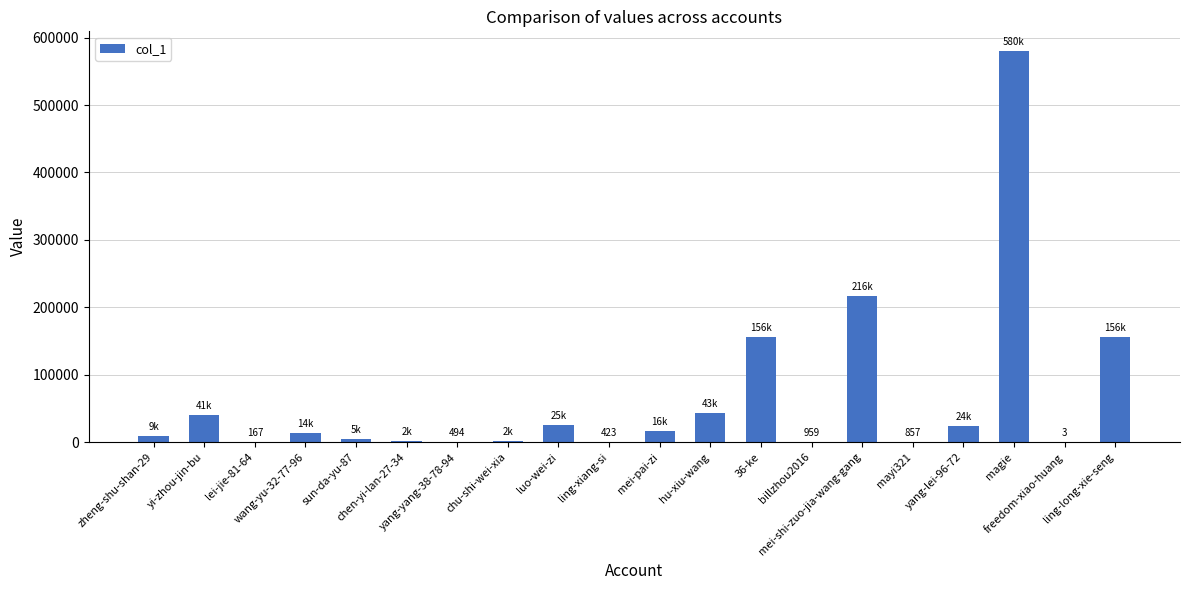

What is the difference between the values at yi-zhou-jin-bu and mei-shi-zuo-jia-wang-gang?

175680